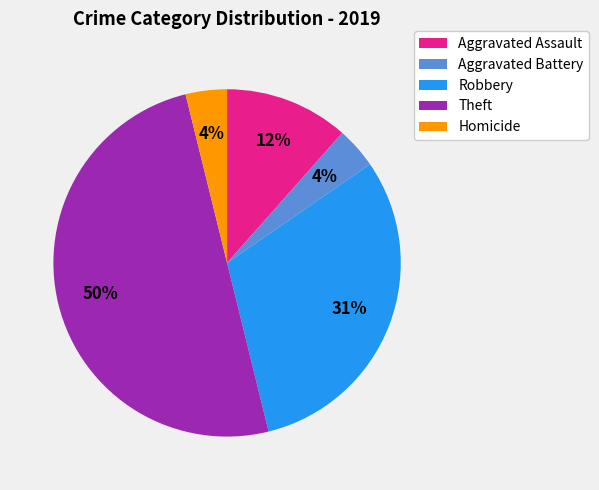

Is it true that Aggravated Assault is 1% of the pie?

False